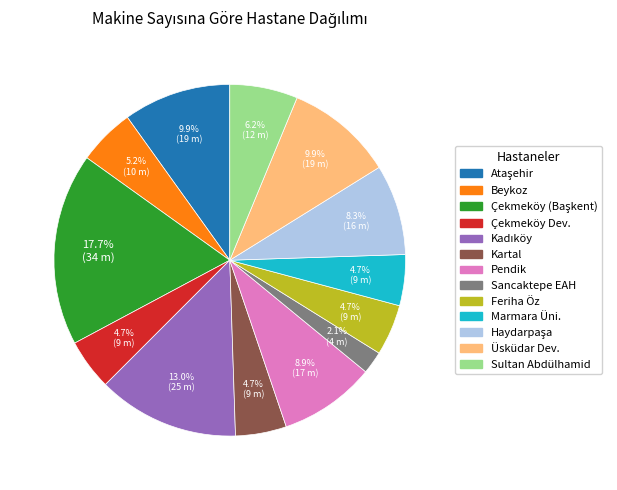

Is there a majority slice in this chart?

No